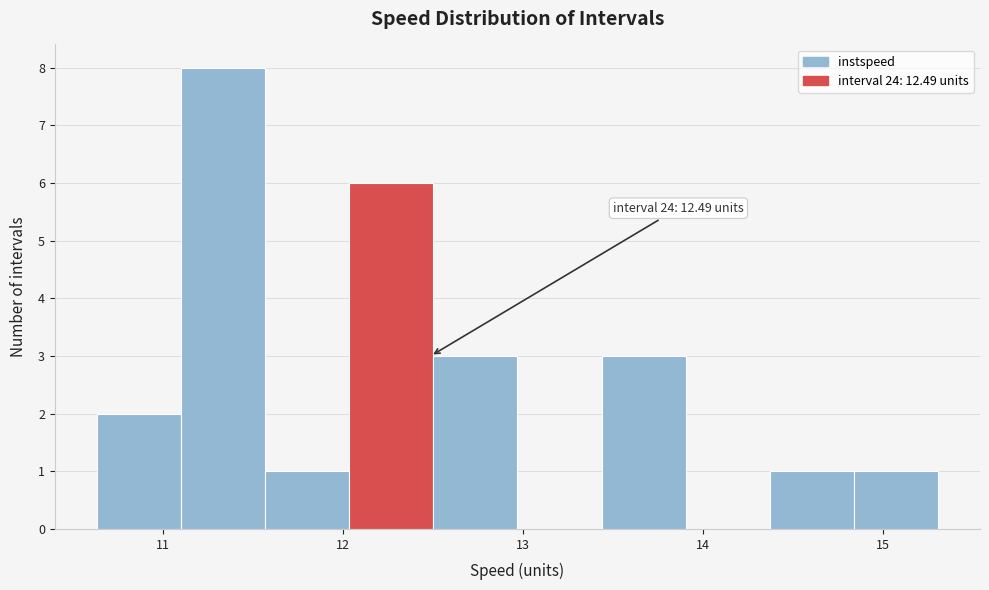

Over which range of the x-axis is the bar tallest?

11.1 to 11.6